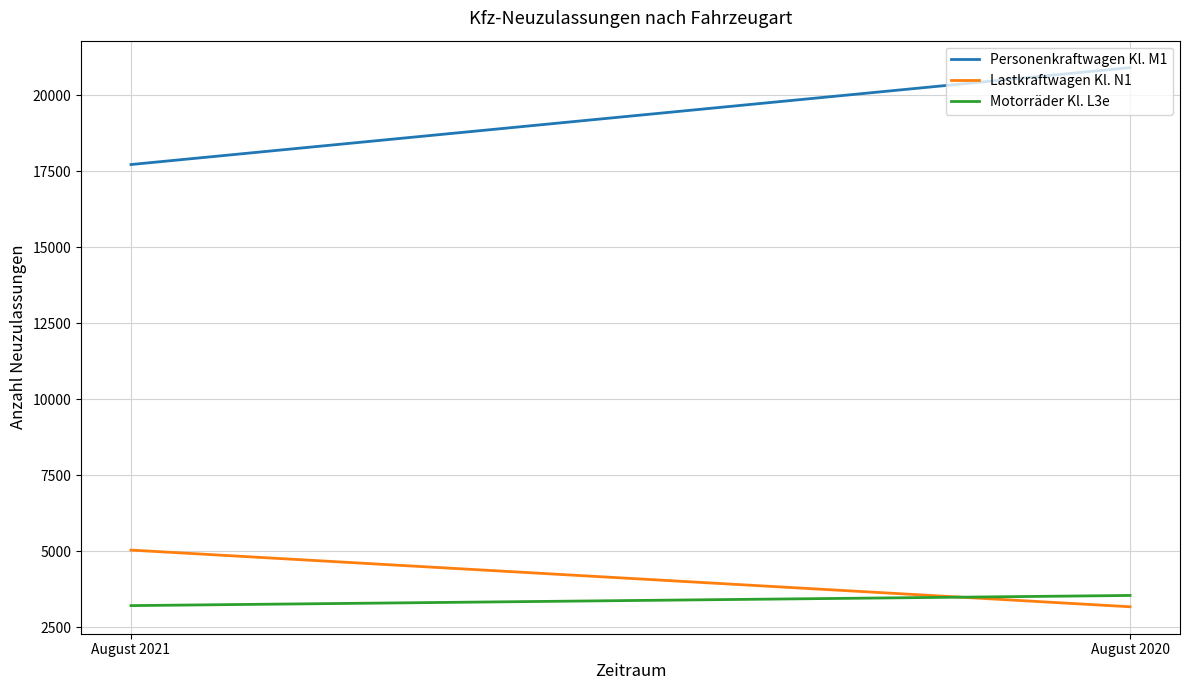

What is the average value of the Personenkraftwagen Kl. M1 series?

19312